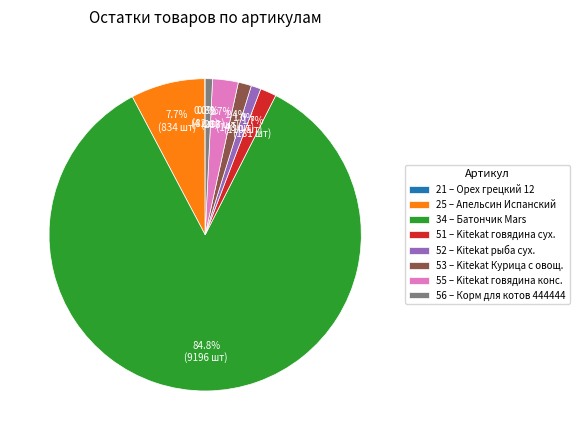

Approximately how many times larger is the value at 52 – Kitekat рыба сух. compared to 55 – Kitekat говядина конс.?

0.4